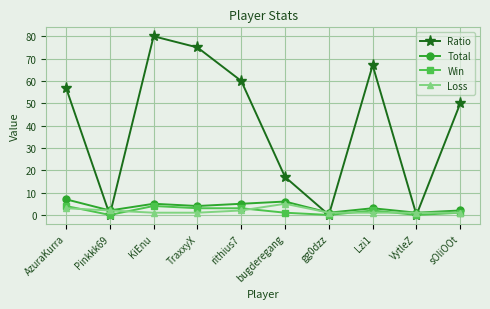

What is the highest value of the Loss series?

5